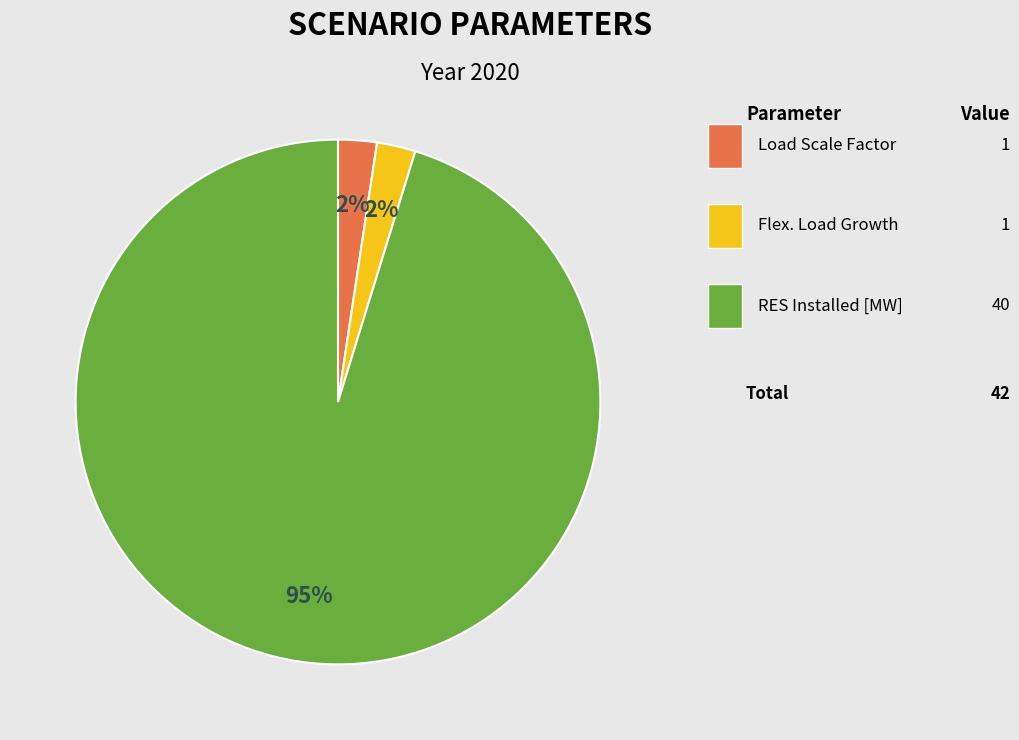

How many slices are in this pie chart?

3